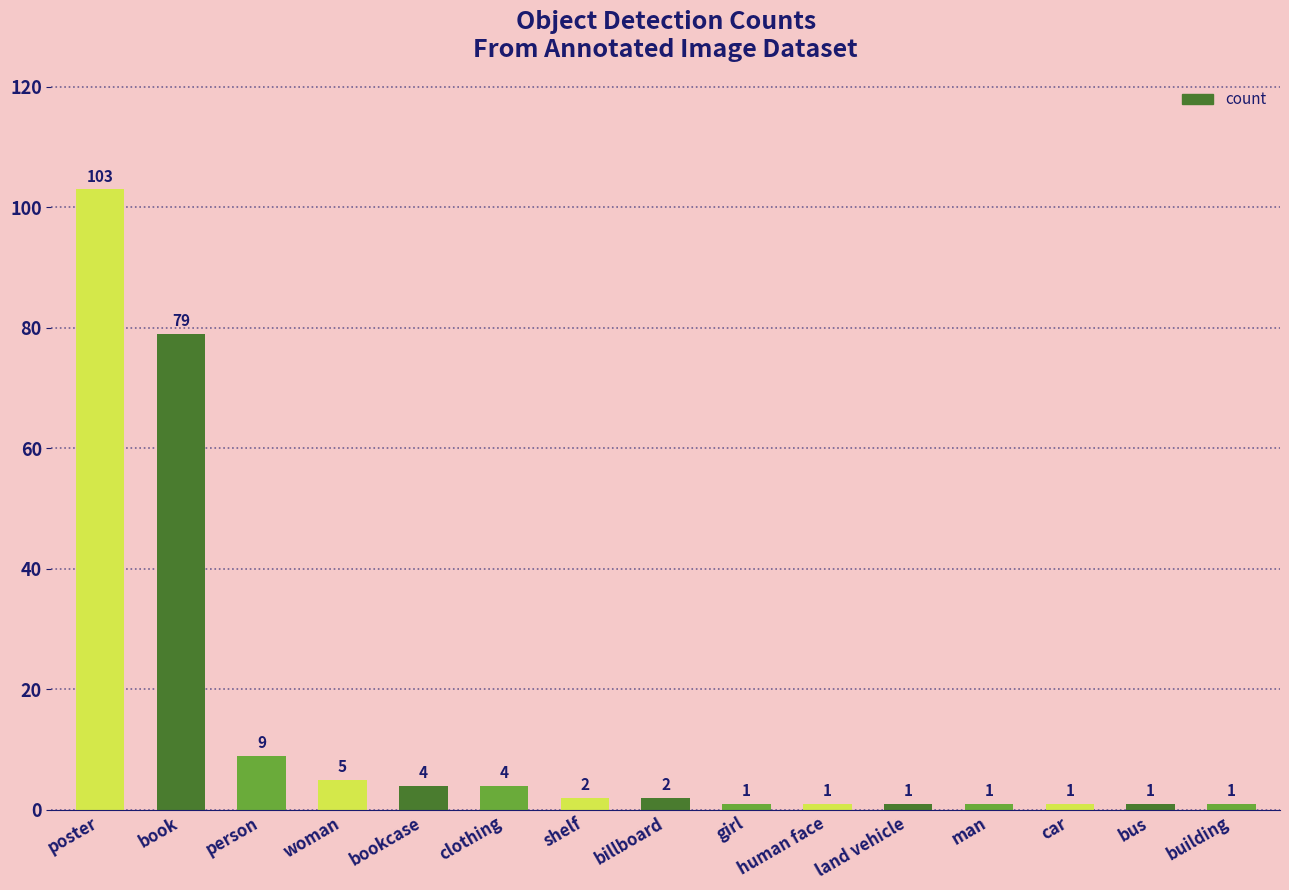

What is the label of the 2nd bar from the left?

book